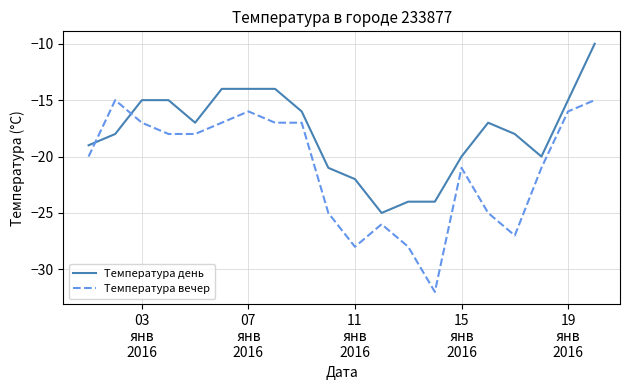

True or false: Температура вечер and Температура день cross at least once.

True